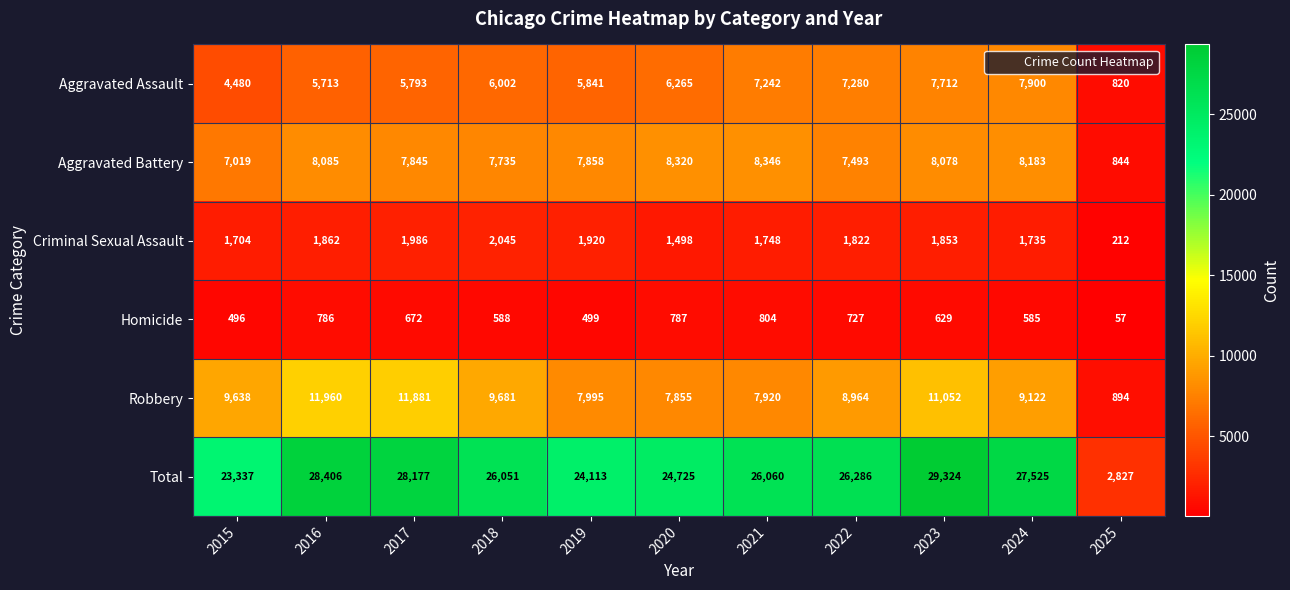

What is the spread (max minus min) of values at 2022?

25559